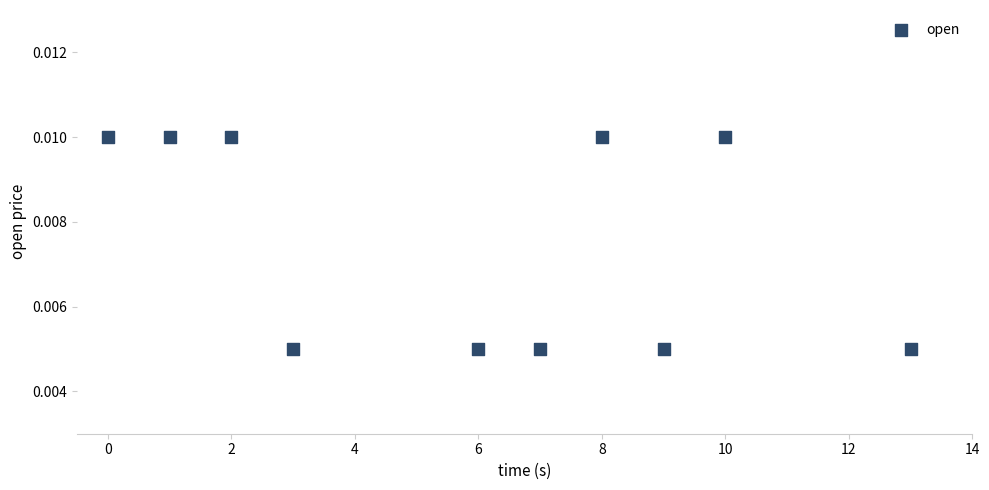

What is the range of X values (max minus min)?

13.0